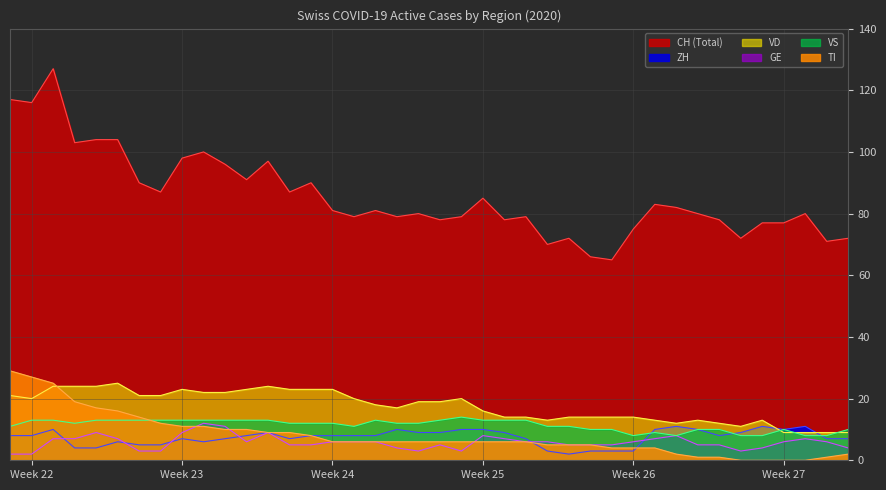

What are all the series names shown in the legend?

CH, ZH, GE, VD, VS, TI